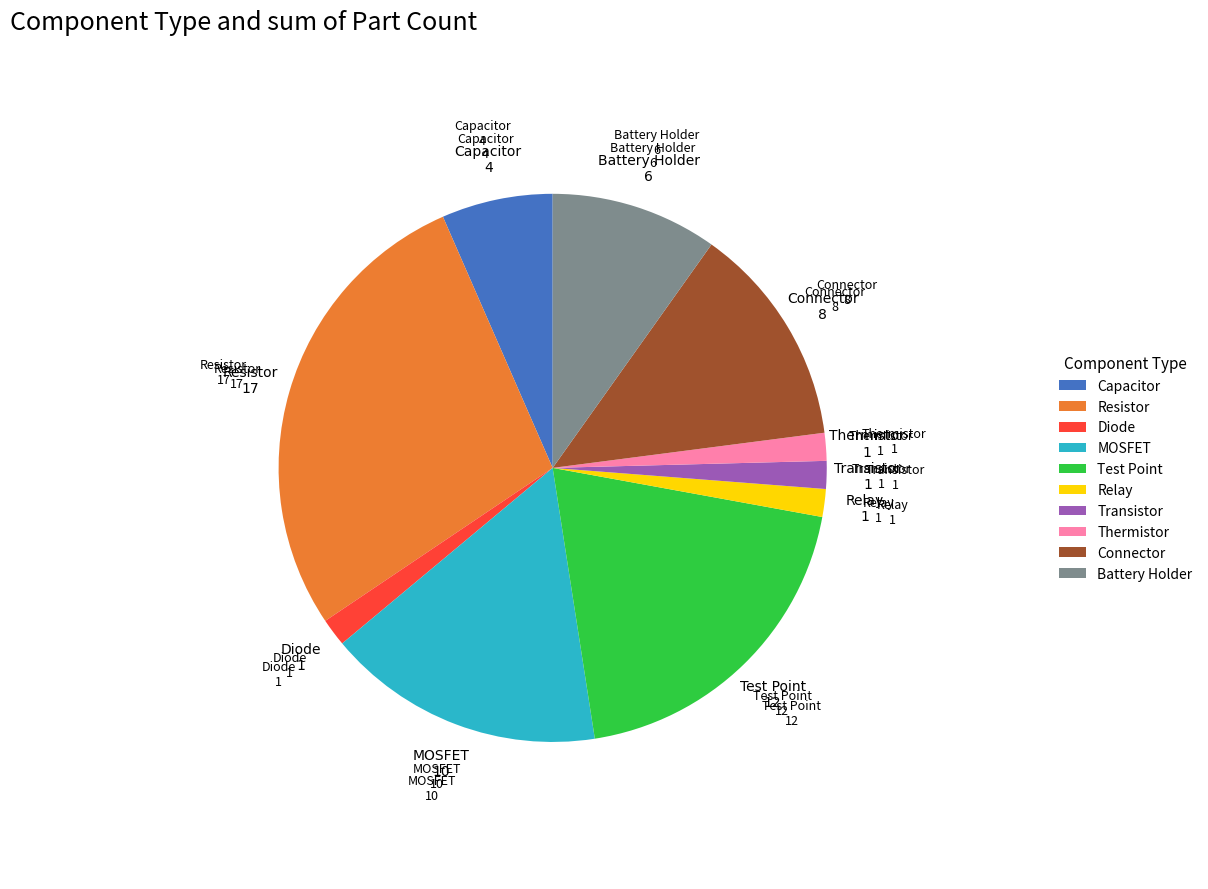

Is there a majority slice in this chart?

No